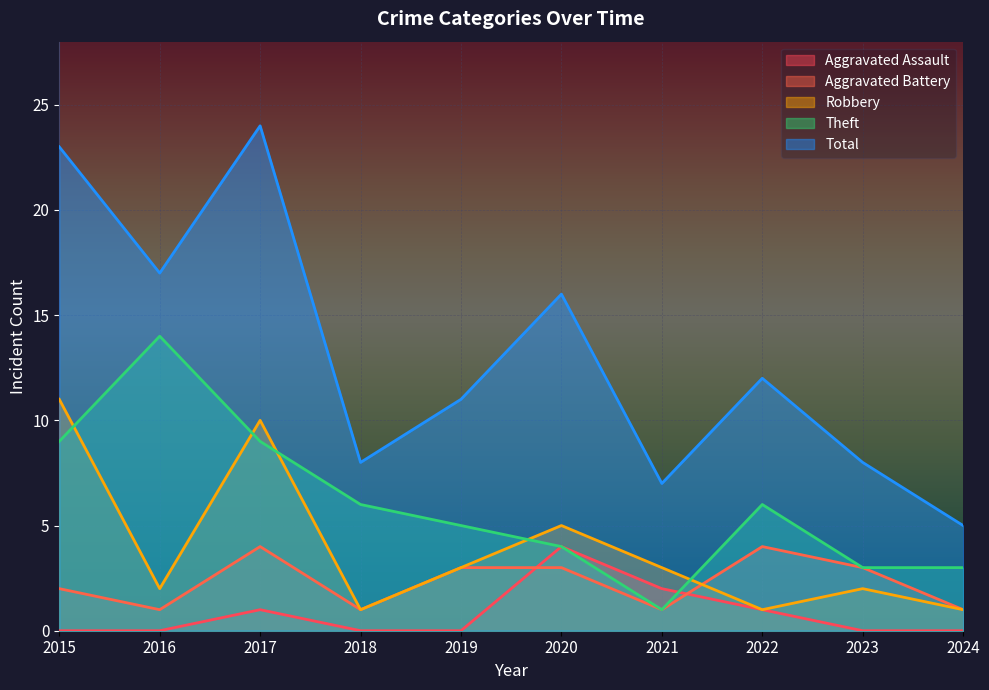

Reading left to right, what are all the values shown in this chart?

Aggravated Assault: 0	0	1	0	0	4	2	1	0	0
Aggravated Battery: 2	1	4	1	3	3	1	4	3	1
Robbery: 11	2	10	1	3	5	3	1	2	1
Theft: 9	14	9	6	5	4	1	6	3	3
Total: 23	17	24	8	11	16	7	12	8	5